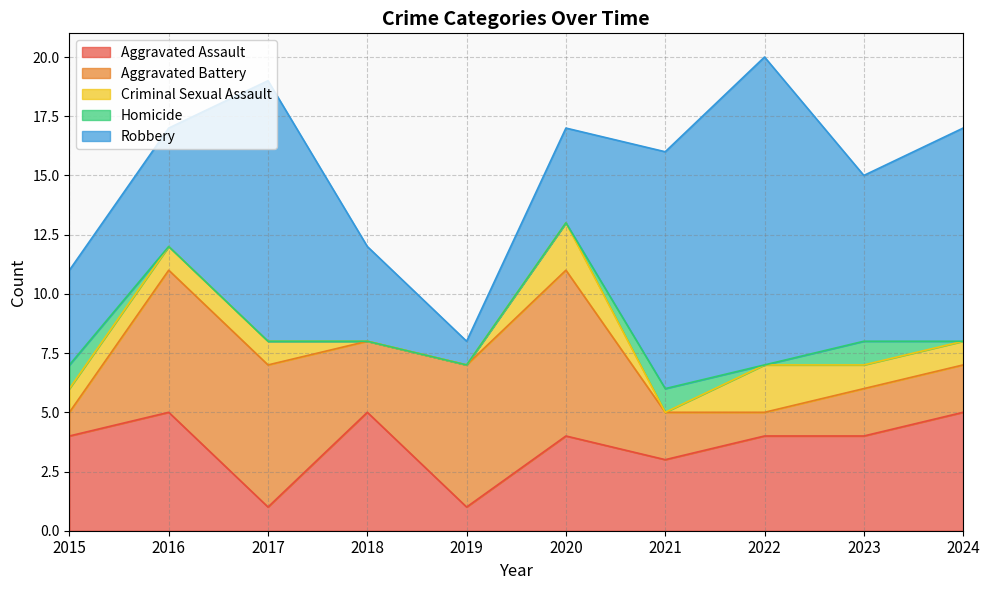

True or false: Robbery has more than 2 interior local peaks.

False